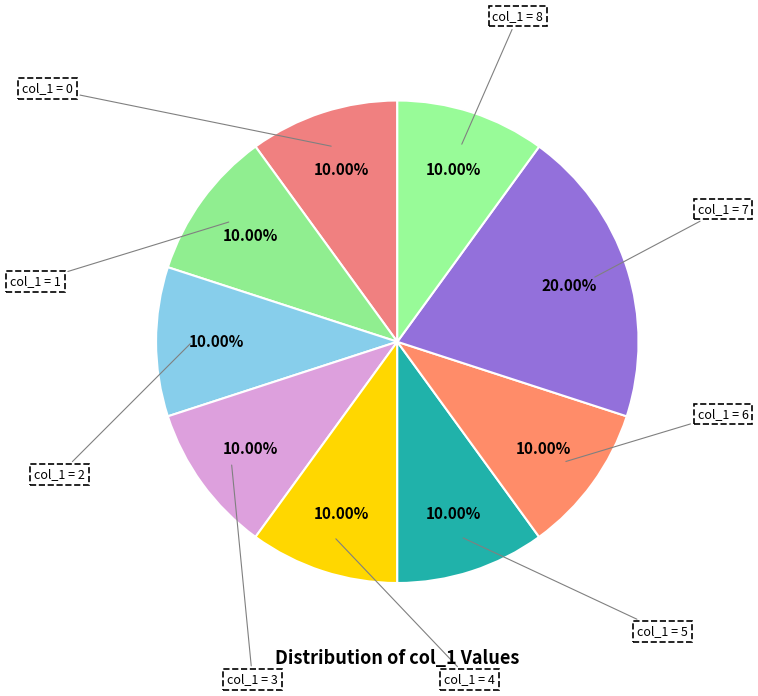

To the nearest percent, what is the average slice percentage?

11%